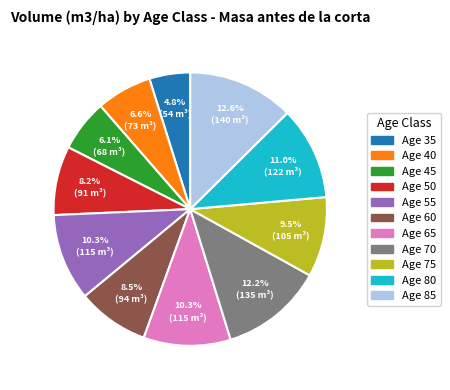

Is there a majority slice in this chart?

No